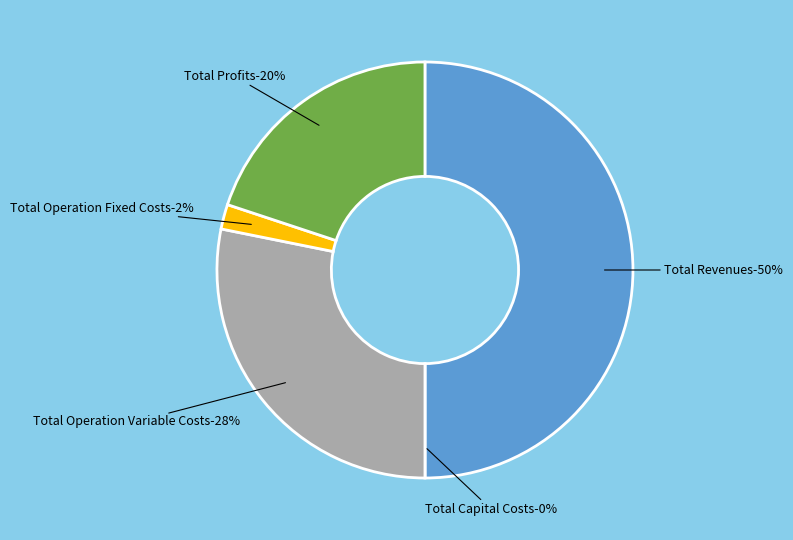

Which category has the biggest portion of the pie?

Total Revenues